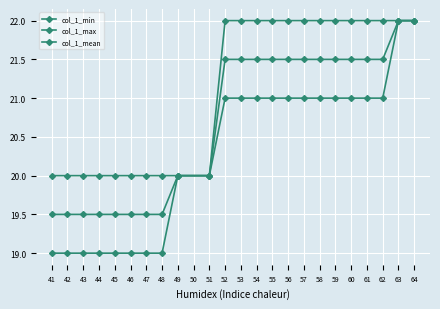

True or false: col_1_mean and col_1_max intersect in this chart.

False